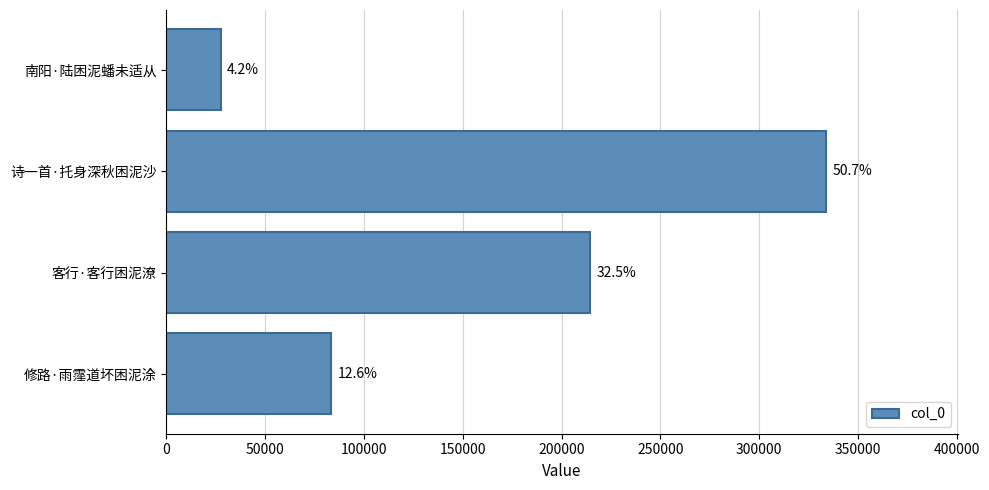

How many values are between 83270 and 333875?

3